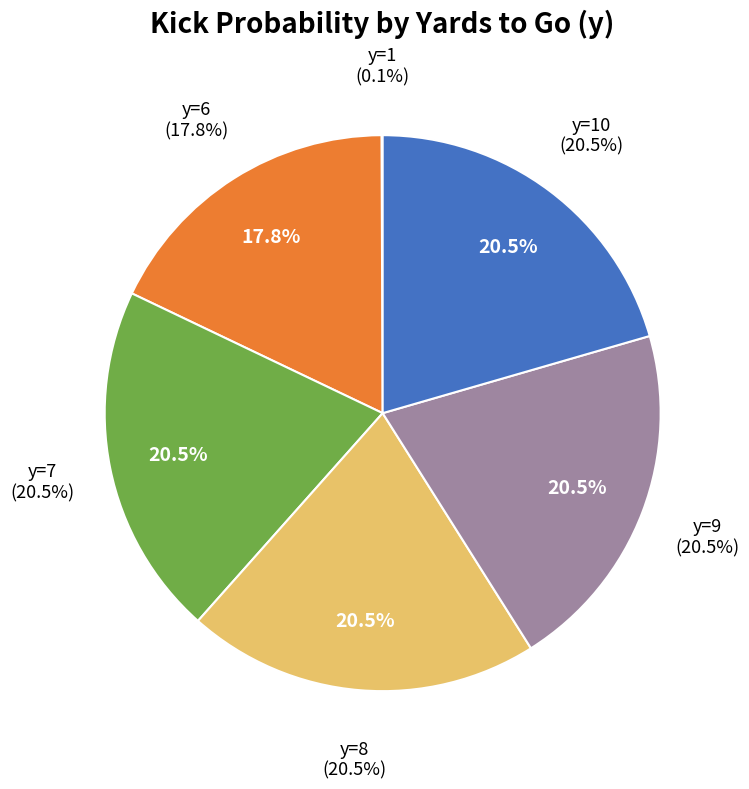

Combined, do y=8 and y=6 account for over 50%?

No